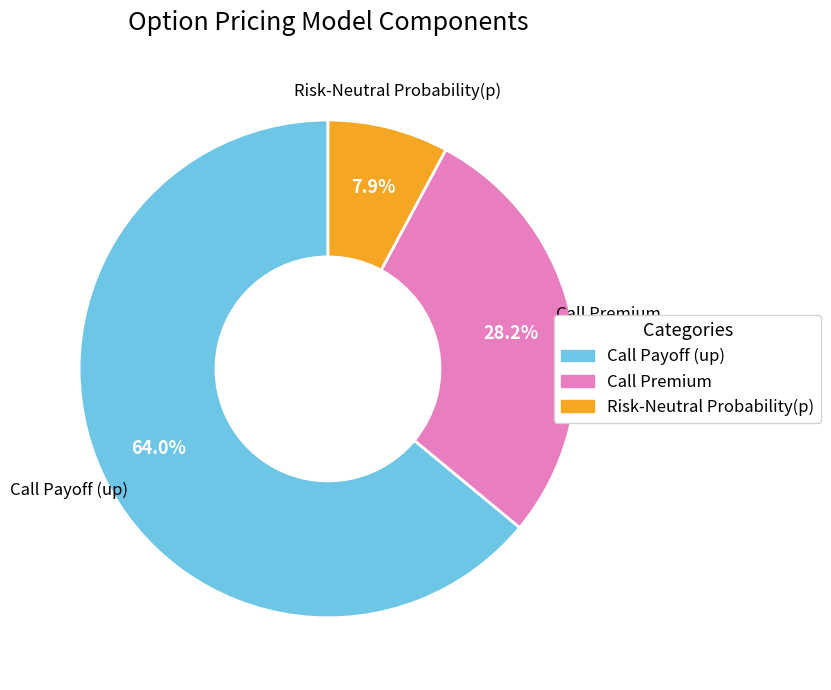

How many segments does this pie chart have?

3